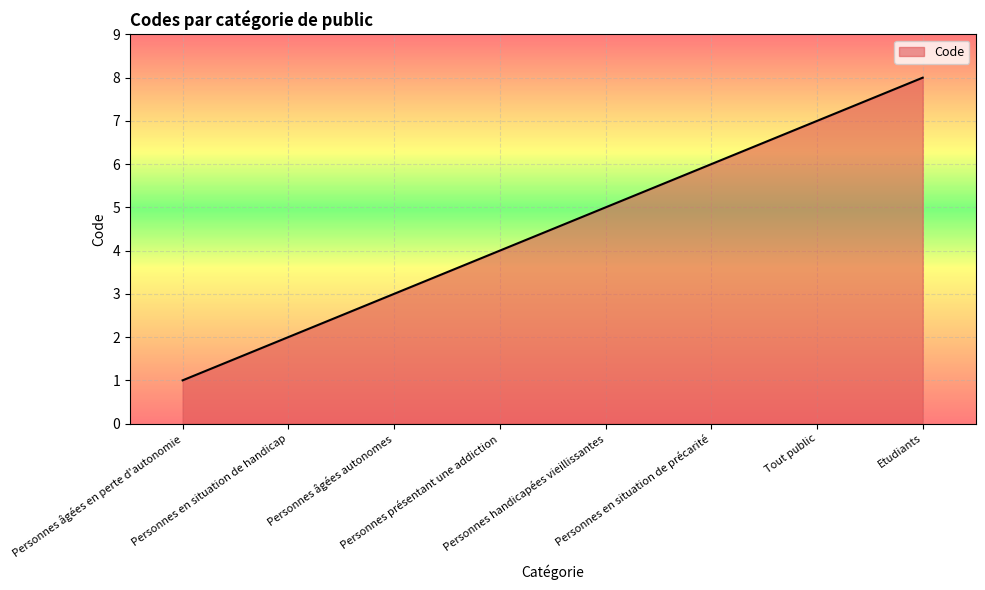

Is it true that the value at Etudiants is 8?

True